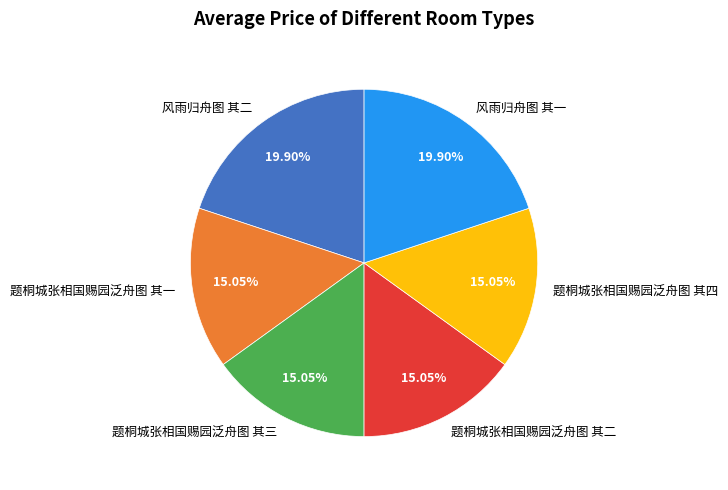

What is the ratio of the value at 题桐城张相国赐园泛舟图 其一 to the value at 风雨归舟图 其一?

0.8